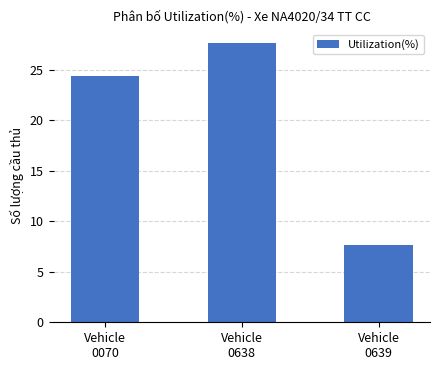

What is the sum of all values?

59.6